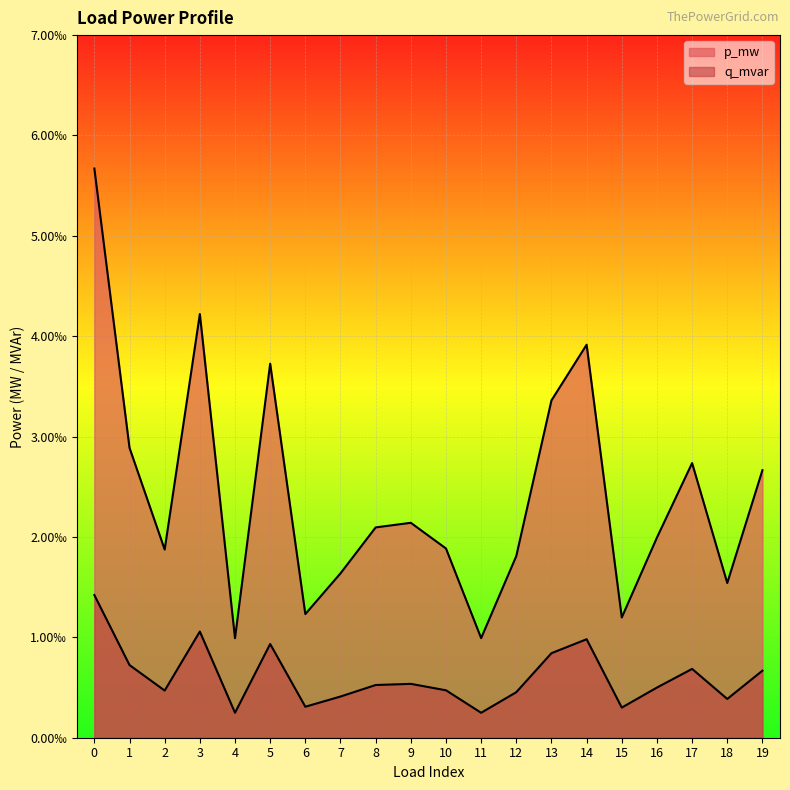

Where is p_mw nearest to the value 0?

4